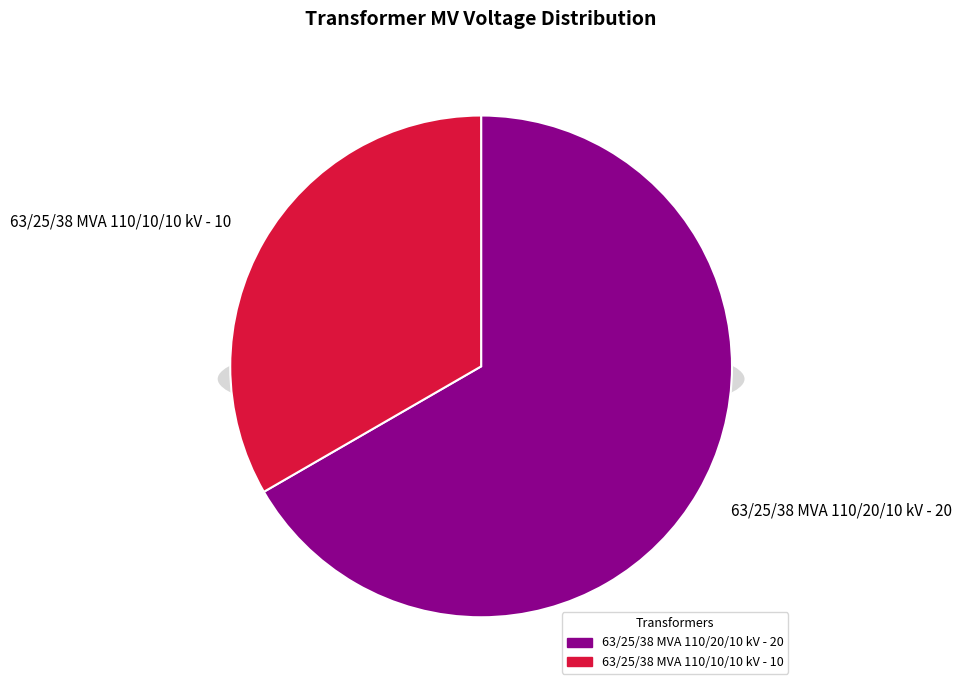

Which category has the biggest portion of the pie?

63/25/38 MVA 110/20/10 kV